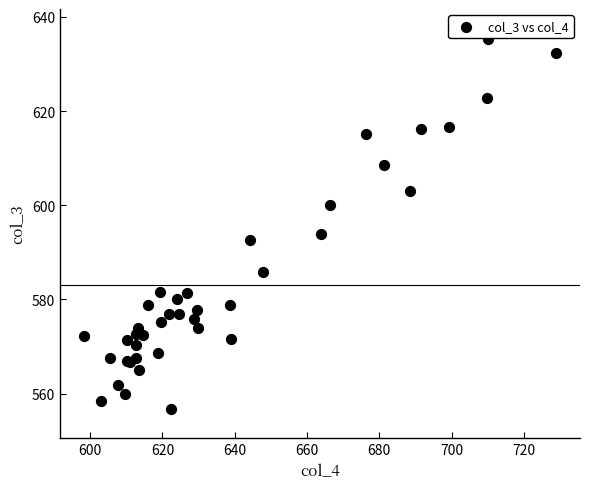

What Y value in the scatter plot is closest to 596?

593.9